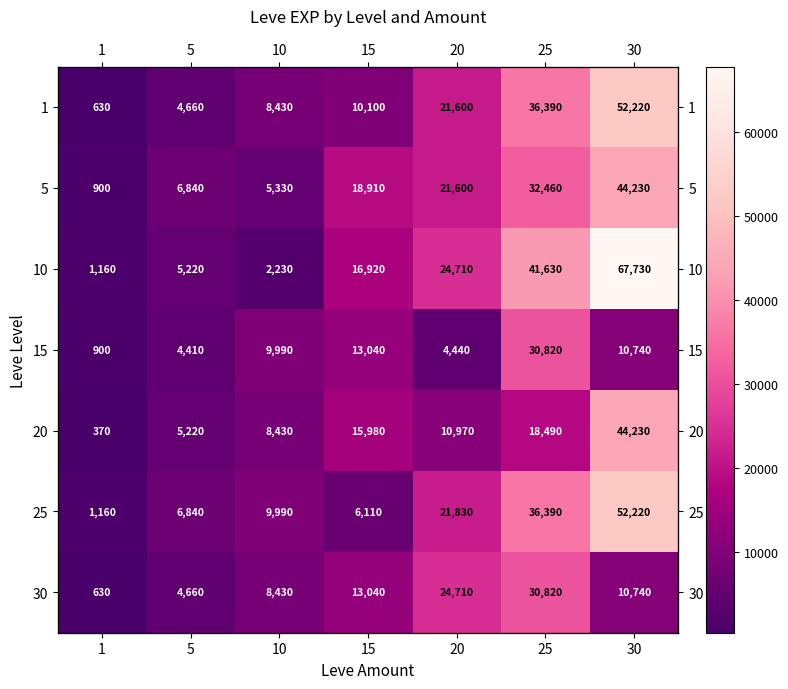

What value does the 5 series have at 10?

5330